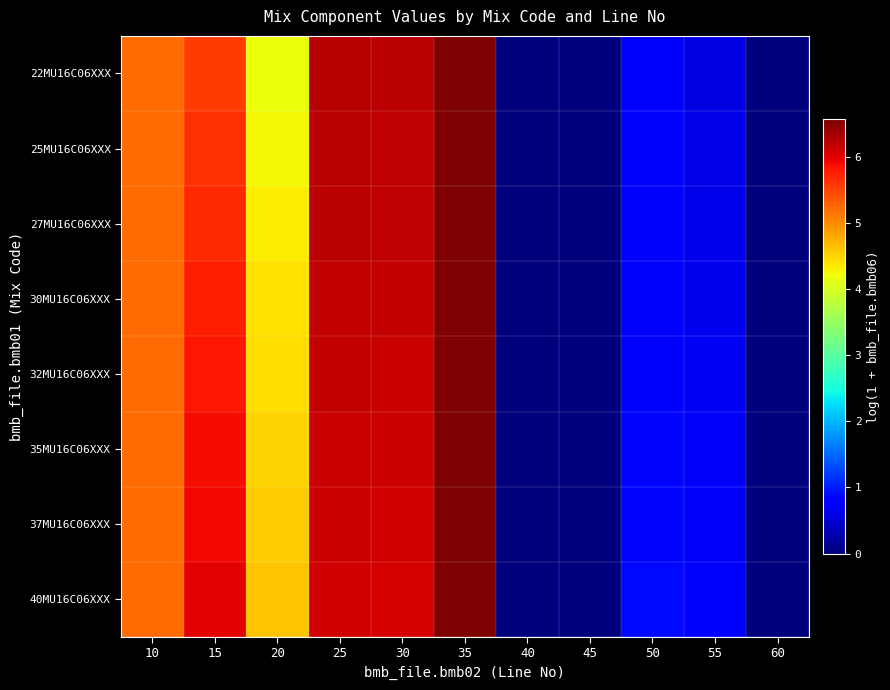

Which series has the largest range (max minus min)?

22MU16C06XXX